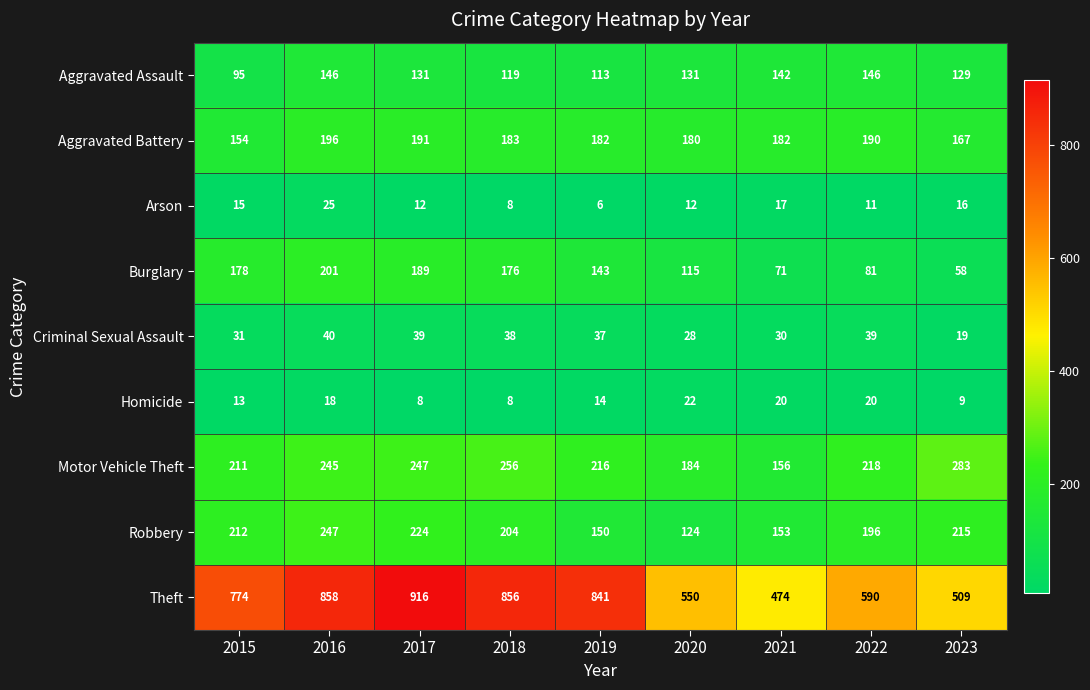

What is the average value of the Motor Vehicle Theft series?

224